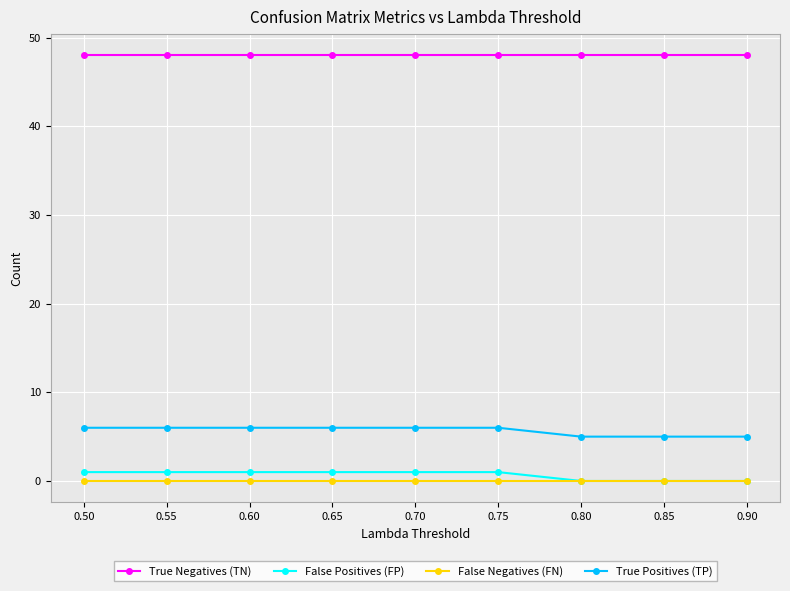

True or false: True Positives (TP) has a value of 6 at 0.65.

True